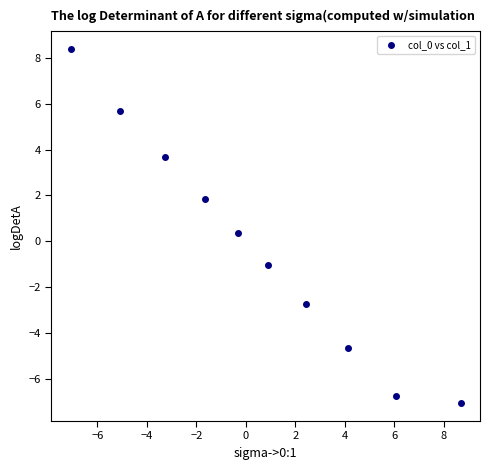

What is the average X value?

0.5